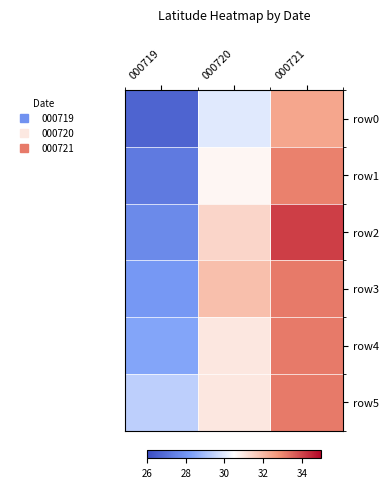

Between 000720 and 000719, which is larger?

000720